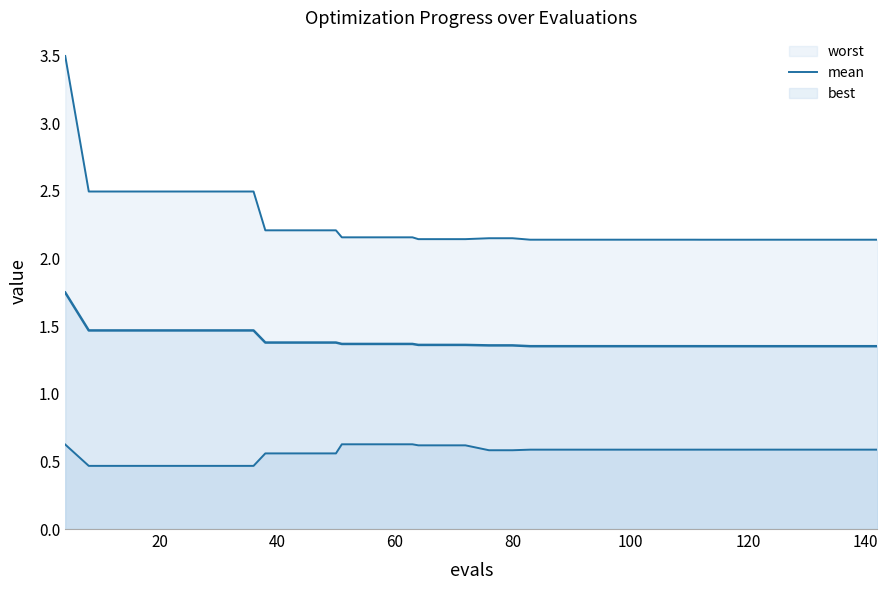

How many lines are shown in the chart?

3